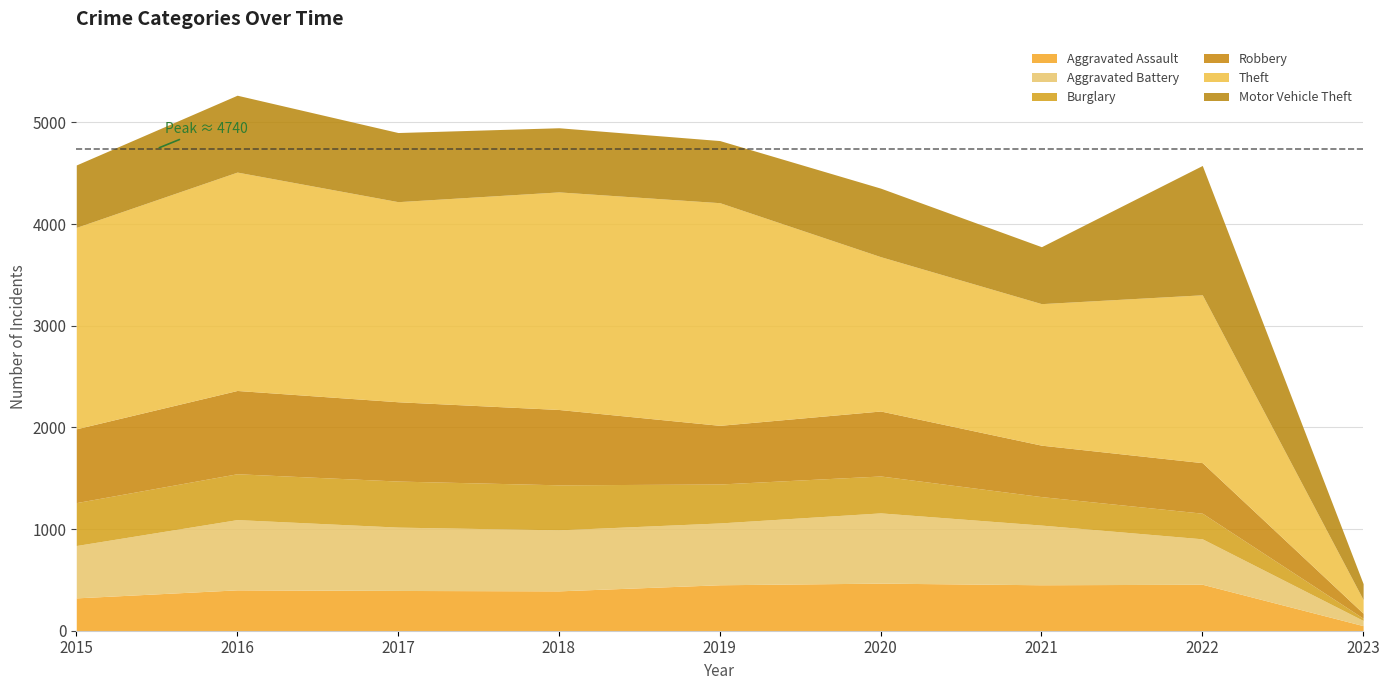

Which series has the largest total across all categories?

Theft